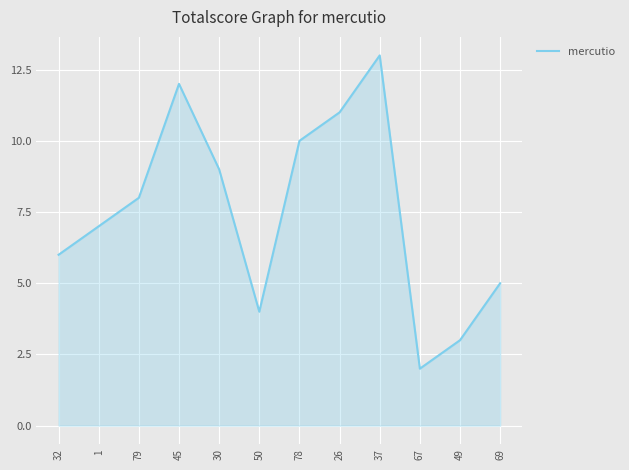

What is the change in value from 45 to 26?

-1.0